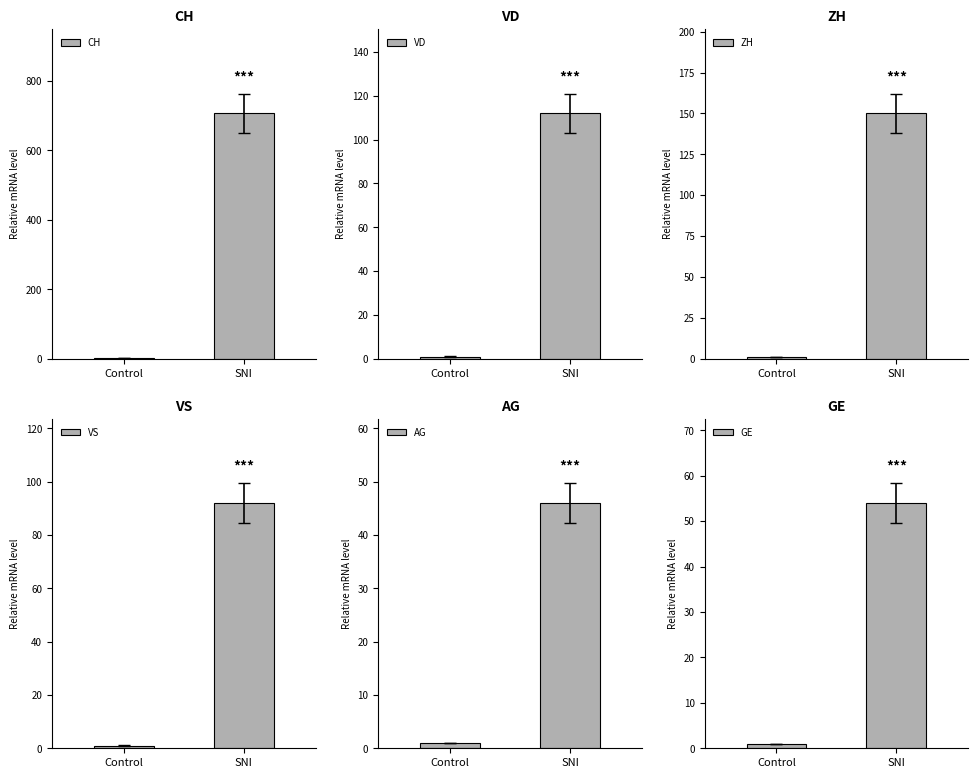

What is the label of the 2nd bar from the right?

Control